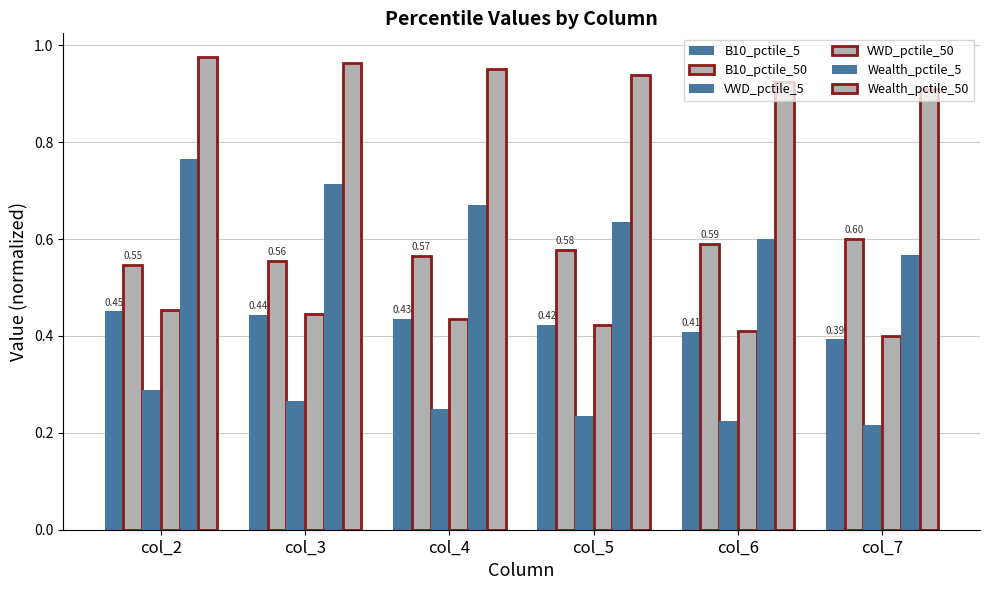

Count the number of data series in this chart.

6